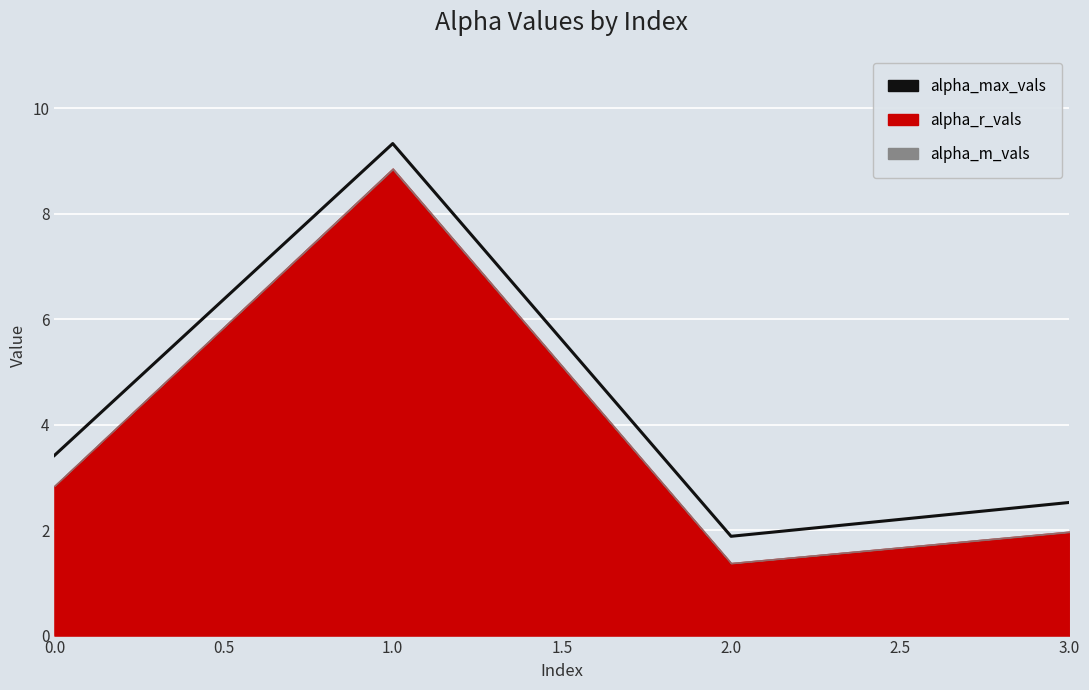

True or false: the data has more than 0 interior local peaks.

True